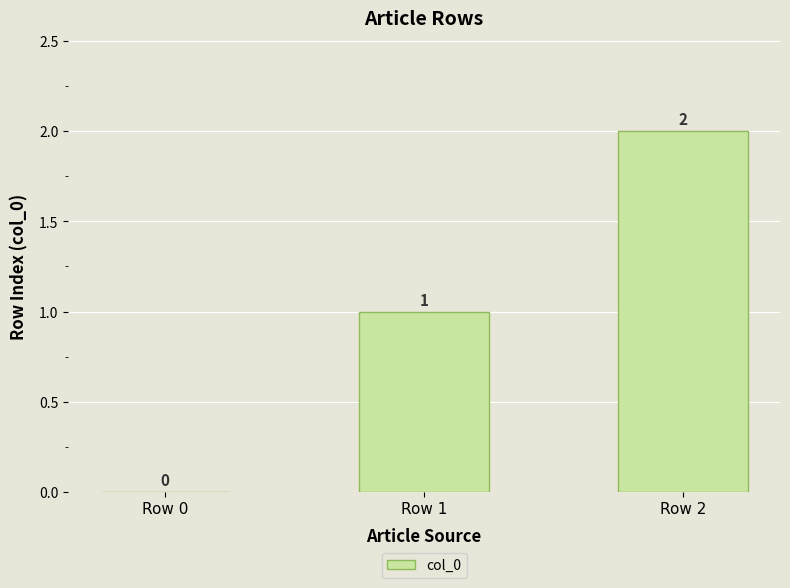

What is the difference between the values at Row 1 and Row 0?

1